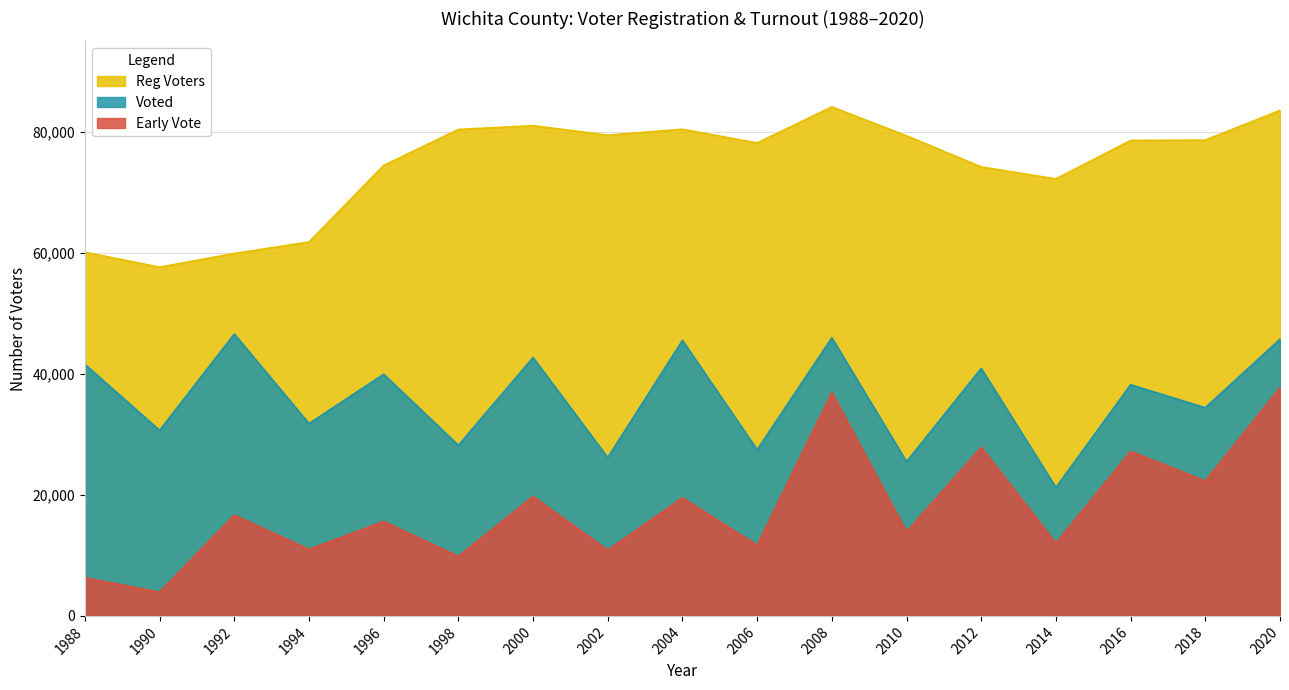

Which series has the largest total across all categories?

Reg Voters